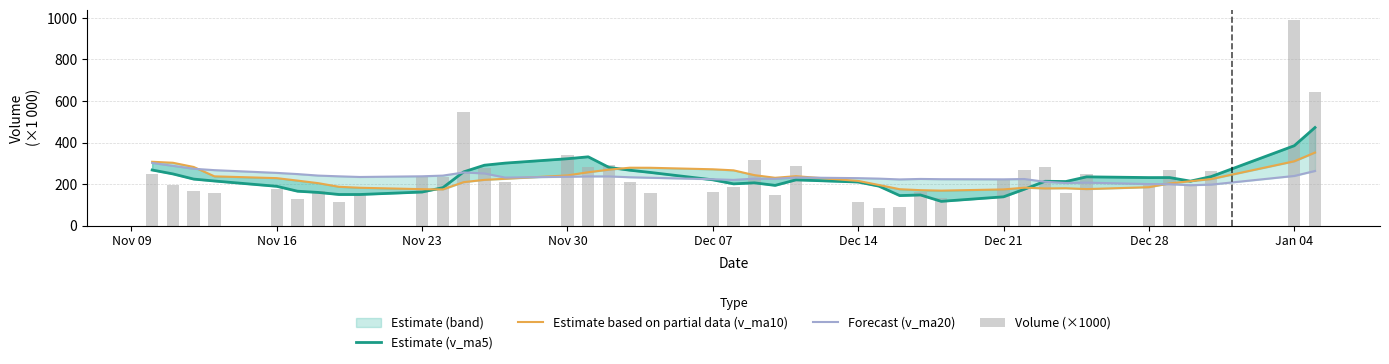

Reading left to right, what are all the values shown in this chart?

Estimate (v_ma5): 267.6	248.8	223.9	214.7	189.1	165.6	159.6	149.7	149.6	161.6	182.6	258.6	290.7	300.9	321.9	331.2	280.1	266.7	255.8	220.3	200.9	205.8	193.6	220.0	209.7	189.9	144.5	147.4	116.7	138.5	175.0	213.4	212.2	234.7	231.1	231.2	214.0	236.0	384.5	472.2
Estimate based on partial data (v_ma10): 307.3	302.6	282.2	237.1	228.5	216.6	204.2	186.8	182.2	175.3	174.1	209.1	220.2	225.3	241.7	256.9	269.4	278.7	278.3	271.1	266.0	243.0	230.1	237.9	215.0	195.4	175.2	170.5	168.4	174.1	182.4	178.9	179.8	175.7	184.8	203.1	213.7	224.1	309.6	351.7
Forecast (v_ma20): 301.7	287.7	273.7	266.9	253.7	248.1	240.8	237.2	234.1	237.4	240.7	255.8	251.2	231.2	235.1	236.7	236.8	232.7	230.3	223.2	220.0	226.0	225.2	231.6	228.4	226.1	222.3	224.6	223.4	222.6	224.2	210.9	205.0	206.8	199.9	199.2	194.4	197.3	239.0	262.9
Volume (×1000): 248.0	197.2	164.4	159.1	176.9	130.3	167.5	114.6	159.0	236.4	235.6	547.6	274.9	209.8	341.5	282.0	292.2	208.0	155.4	164.0	184.6	317.2	146.7	287.6	112.6	85.3	90.1	161.4	134.1	221.8	267.4	282.3	155.2	246.9	203.9	267.9	196.1	265.2	989.6	642.3